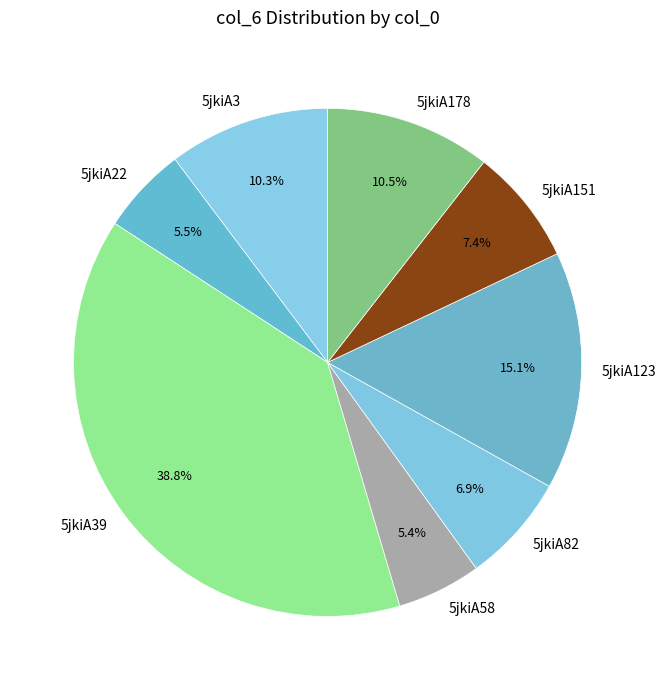

Is there a majority slice in this chart?

No